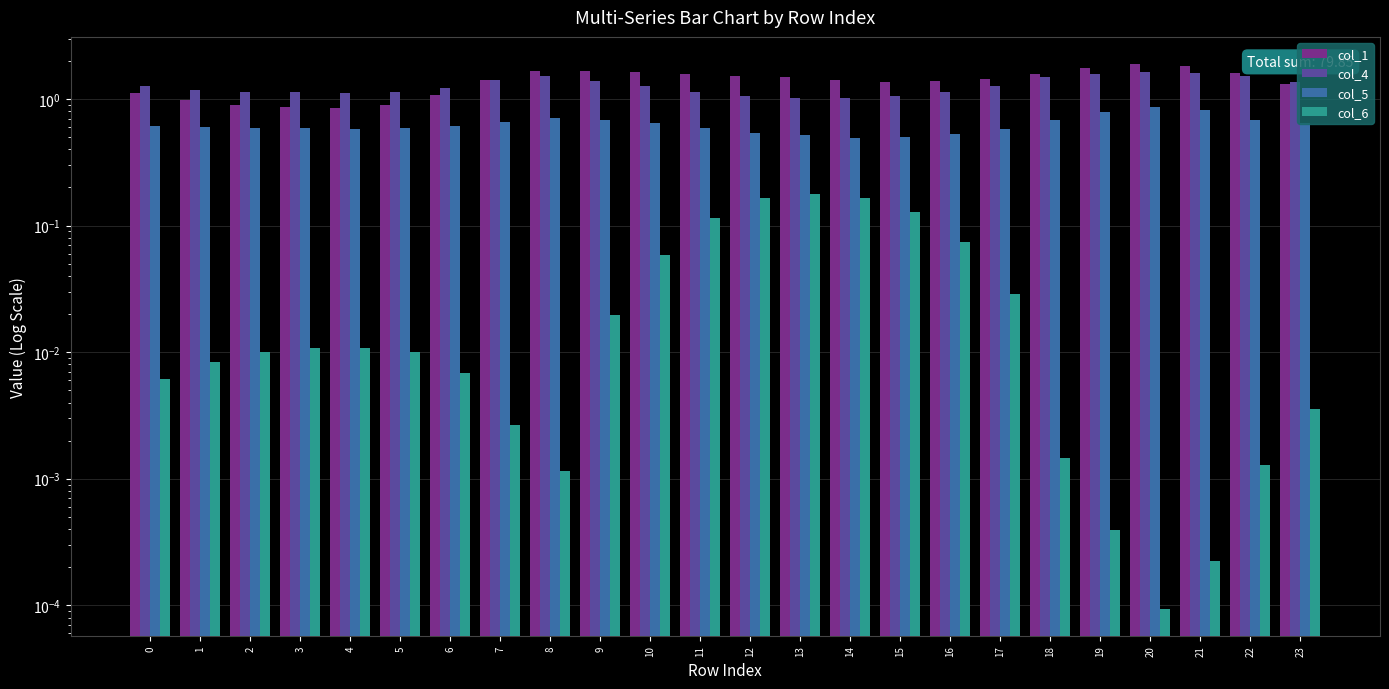

List the series in order of their peak value, highest first.

col_1, col_4, col_5, col_6